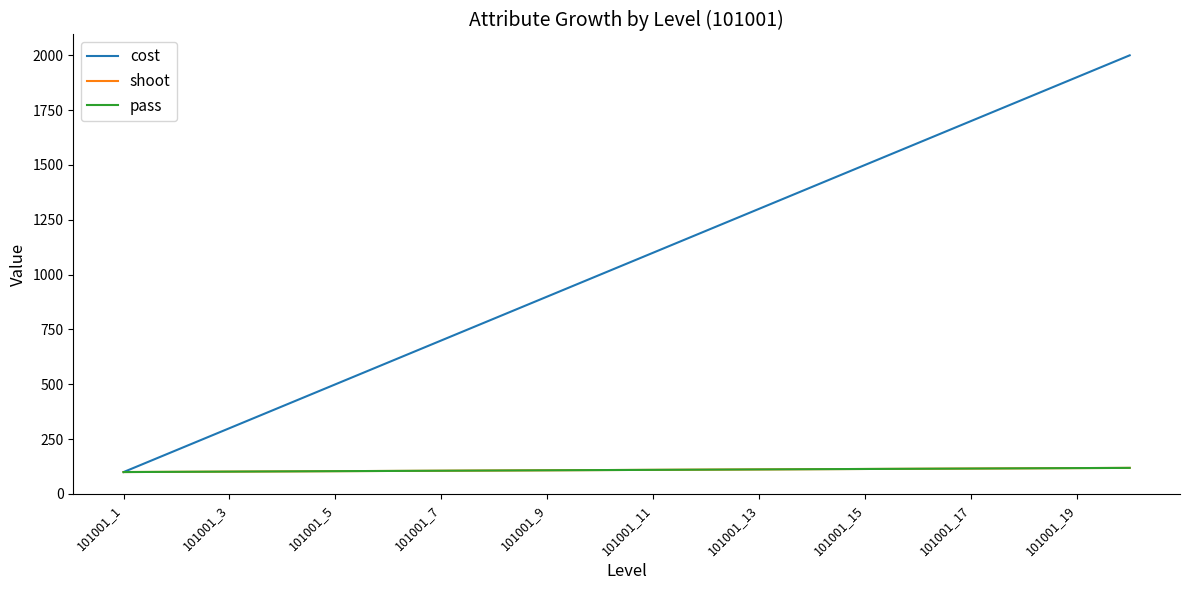

Reading right to left, what are all the values shown in this chart?

cost: 2000	1900	1800	1700	1600	1500	1400	1300	1200	1100	1000	900	800	700	600	500	400	300	200	100
shoot: 119	118	117	116	115	114	113	112	111	110	109	108	107	106	105	104	103	102	101	100
pass: 119	118	117	116	115	114	113	112	111	110	109	108	107	106	105	104	103	102	101	100